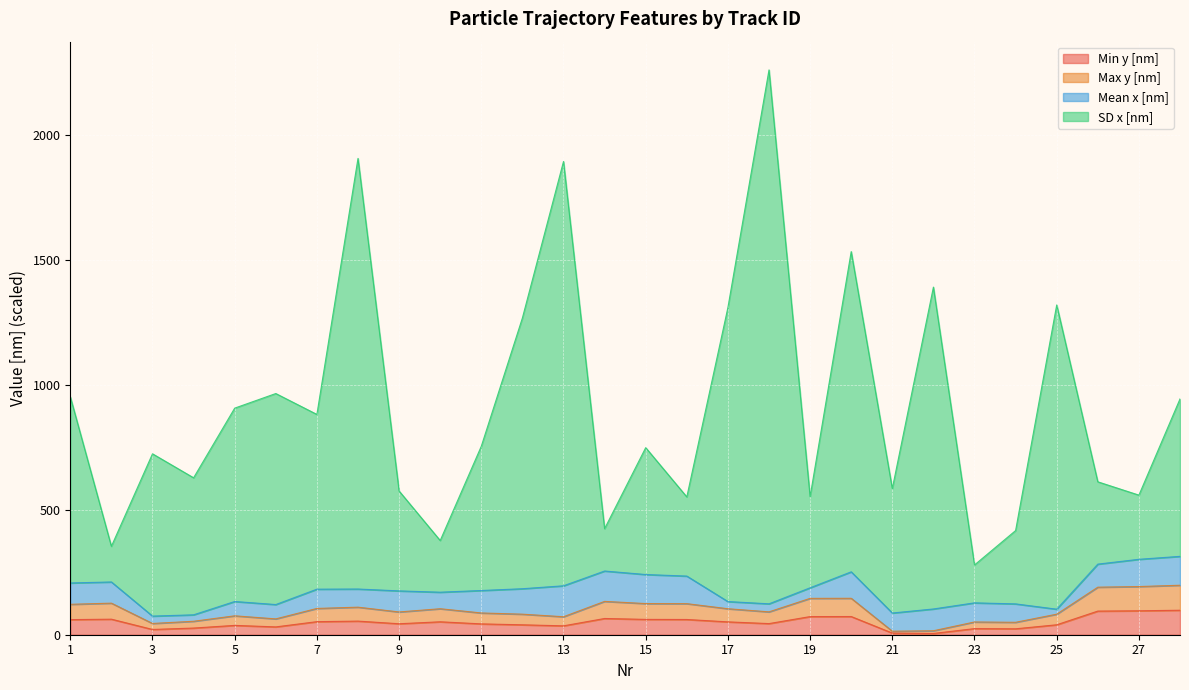

True or false: Min y [nm] has a value of 31.3 at 6.

True